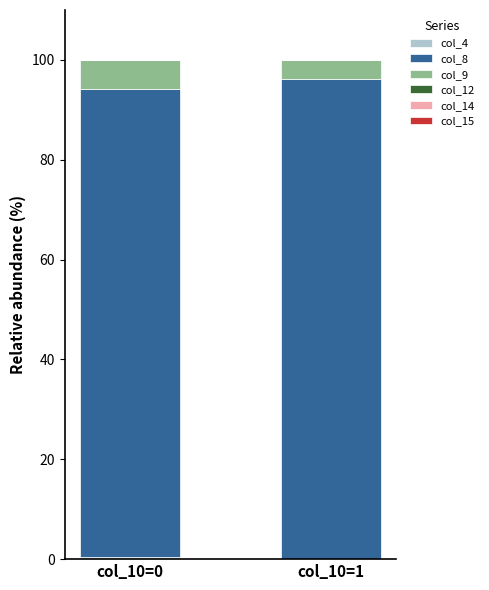

At which category is the sum across all series the highest?

col_10=0